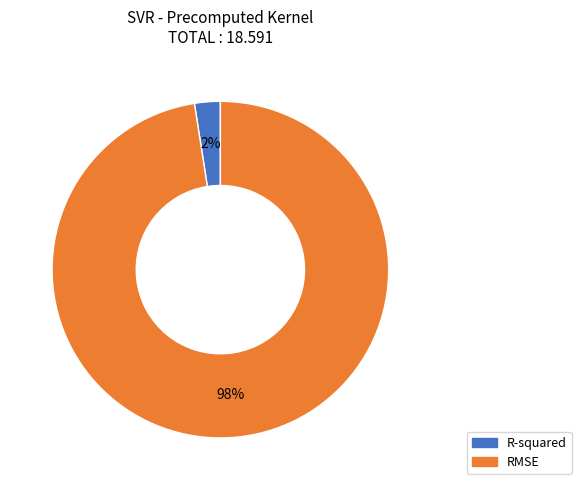

Which slice is the largest?

RMSE